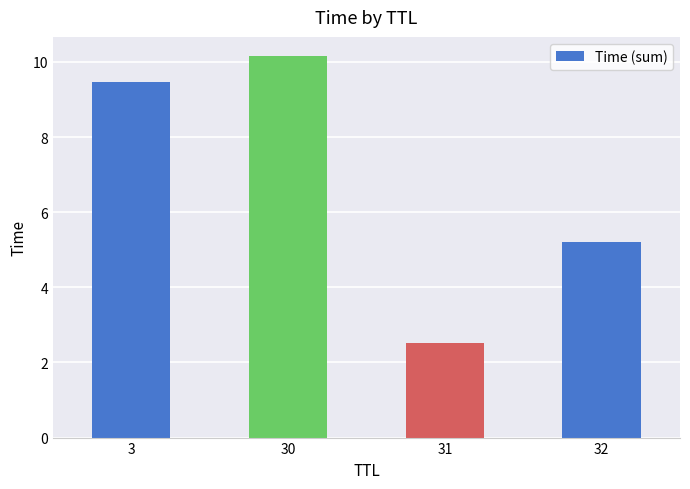

What is the ratio of the value at 3 to the value at 30?

0.9